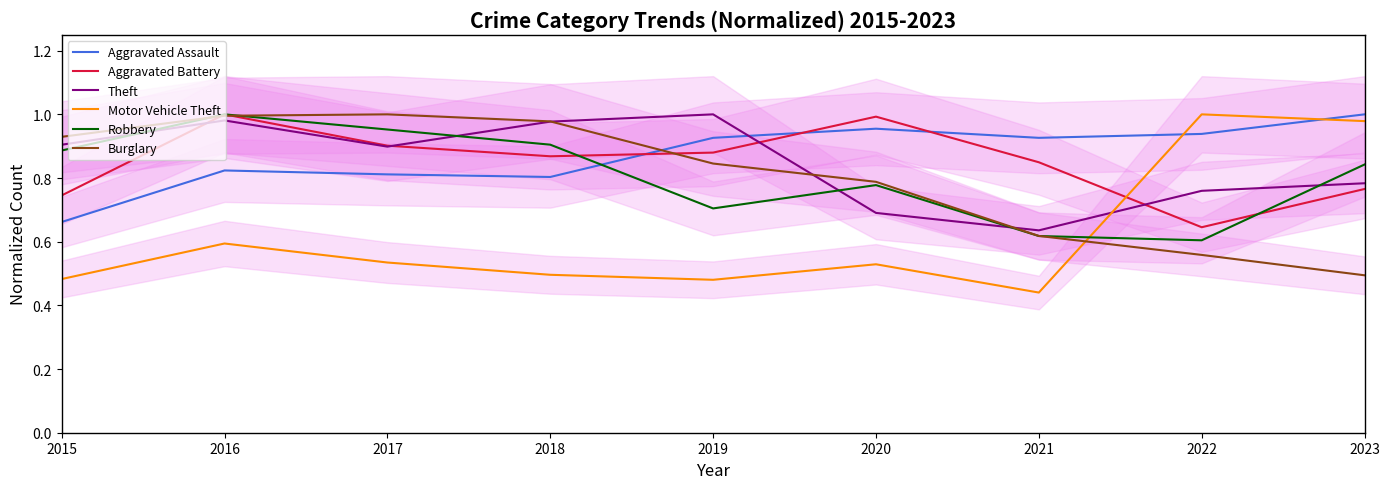

Which has a higher value, 2023 or 2020?

2023